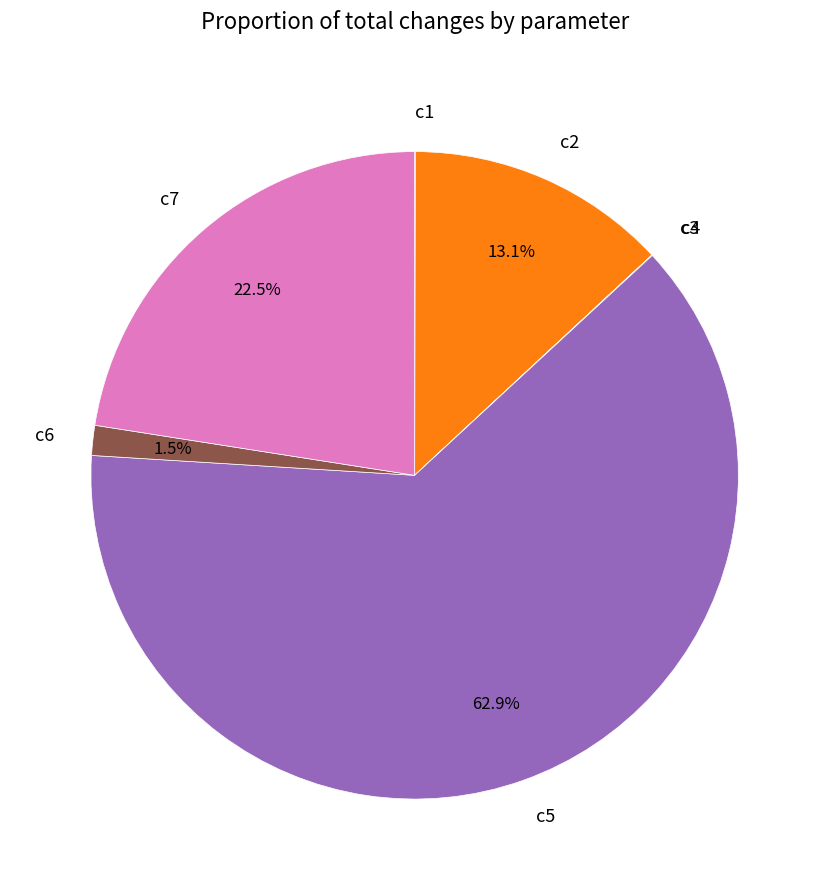

Which slice is the largest?

c5